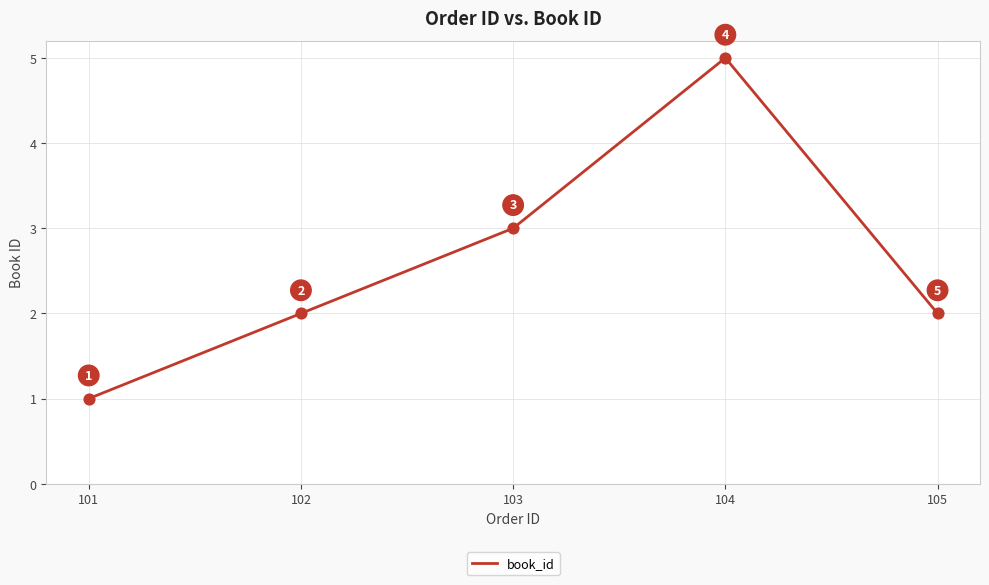

What is the change in value from 103 to 104?

+2